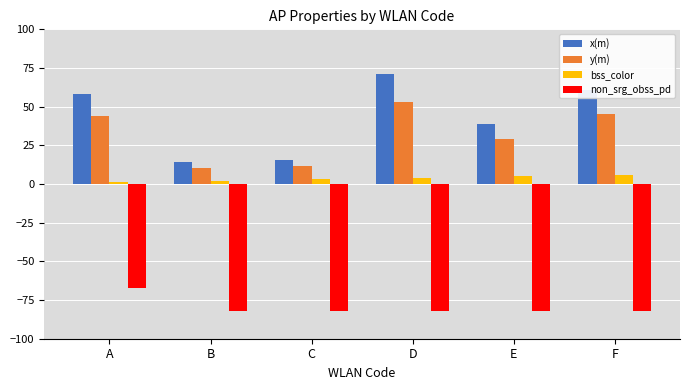

Reading left to right, transcribe all the data shown in this chart.

x(m): 58.3	14.0	15.6	71.1	38.8	60.6
y(m): 43.7	10.5	11.7	53.3	29.1	45.5
bss_color: 1.0	2.0	3.0	4.0	5.0	6.0
non_srg_obss_pd: -67.0	-82.0	-82.0	-82.0	-82.0	-82.0